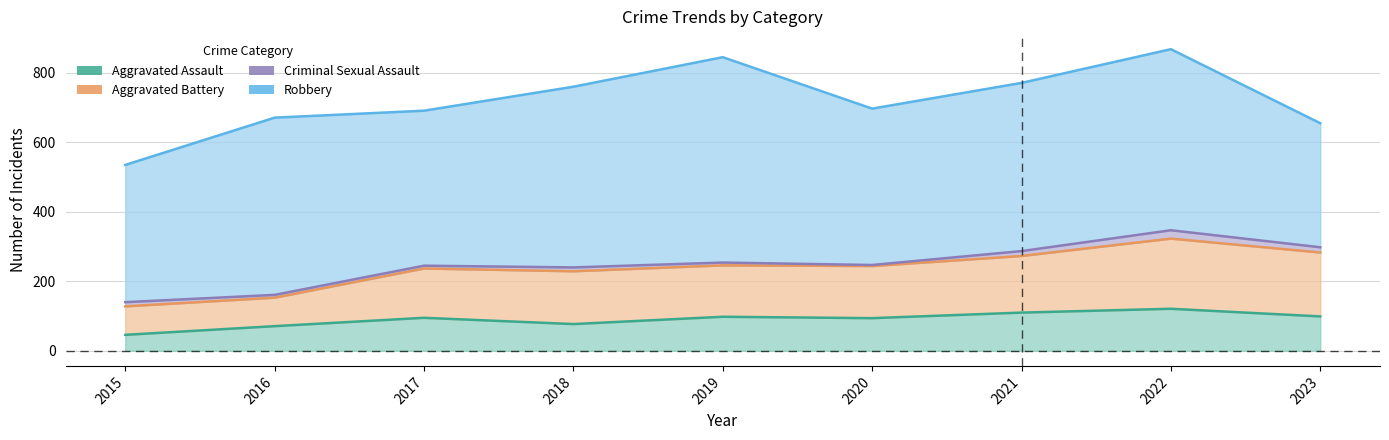

Reading left to right, list all the values displayed in this chart.

Aggravated Assault: 2015=46	2016=71	2017=95	2018=77	2019=98	2020=94	2021=110	2022=121	2023=99
Aggravated Battery: 2015=128	2016=153	2017=237	2018=229	2019=246	2020=244	2021=273	2022=323	2023=283
Criminal Sexual Assault: 2015=140	2016=161	2017=245	2018=240	2019=254	2020=247	2021=287	2022=347	2023=298
Robbery: 2015=535	2016=671	2017=691	2018=760	2019=845	2020=697	2021=771	2022=868	2023=655